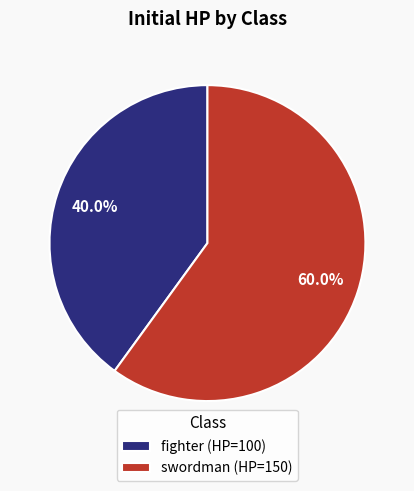

True or false: fighter accounts for 47% of the total.

False